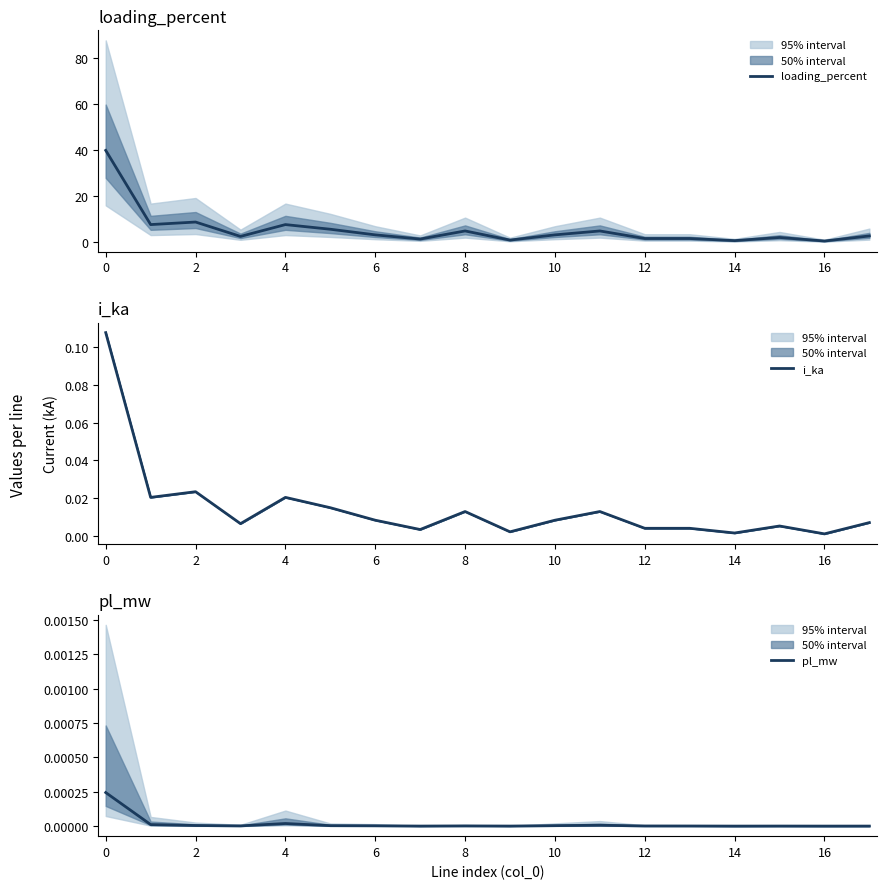

Reading left to right, transcribe all the data shown in this chart.

loading_percent: 39.8	7.6	8.7	2.5	7.6	5.6	3.1	1.3	4.8	0.9	3.1	4.8	1.5	1.5	0.6	2.0	0.5	2.7
i_ka: 0.1	0.0	0.0	0.0	0.0	0.0	0.0	0.0	0.0	0.0	0.0	0.0	0.0	0.0	0.0	0.0	0.0	0.0
pl_mw: 0.0	0.0	0.0	0.0	0.0	0.0	0.0	0.0	0.0	0.0	0.0	0.0	0.0	0.0	0.0	0.0	0.0	0.0